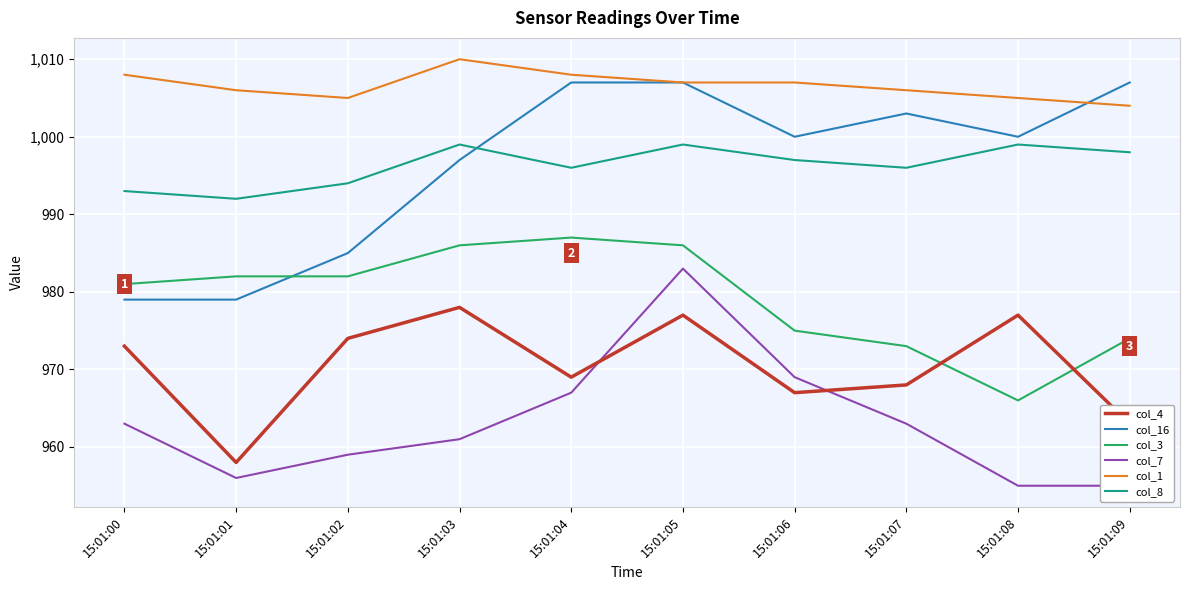

In col_8, how many points are lower than both neighbors (excluding endpoints)?

3